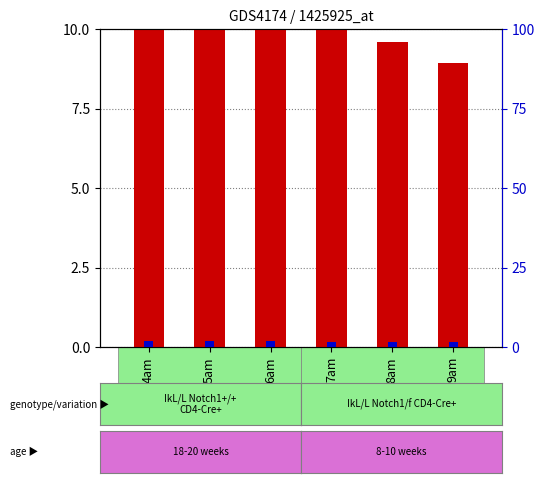

The count series shows 8.9 at 9am. True or false?

True